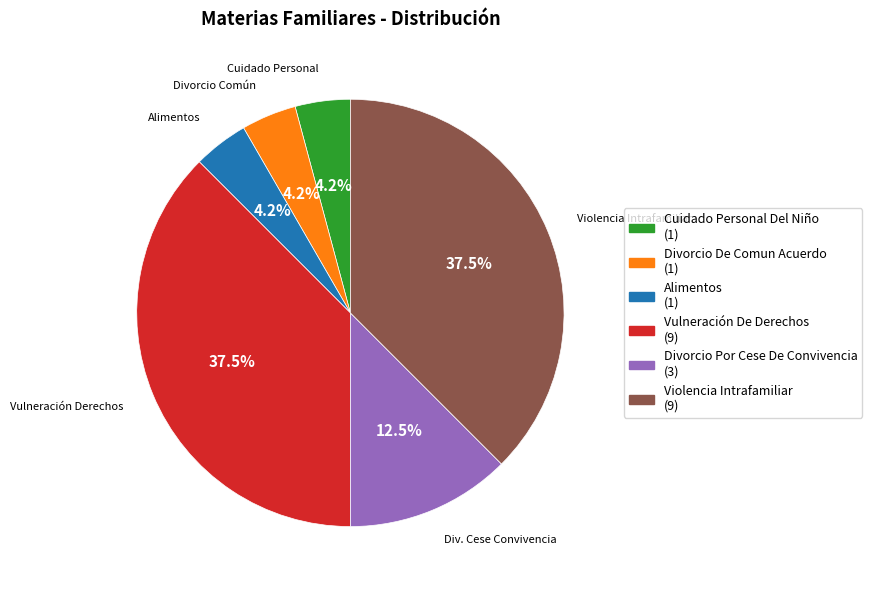

To the nearest percent, what is the combined percentage of Divorcio De Comun Acuerdo and Alimentos?

8%